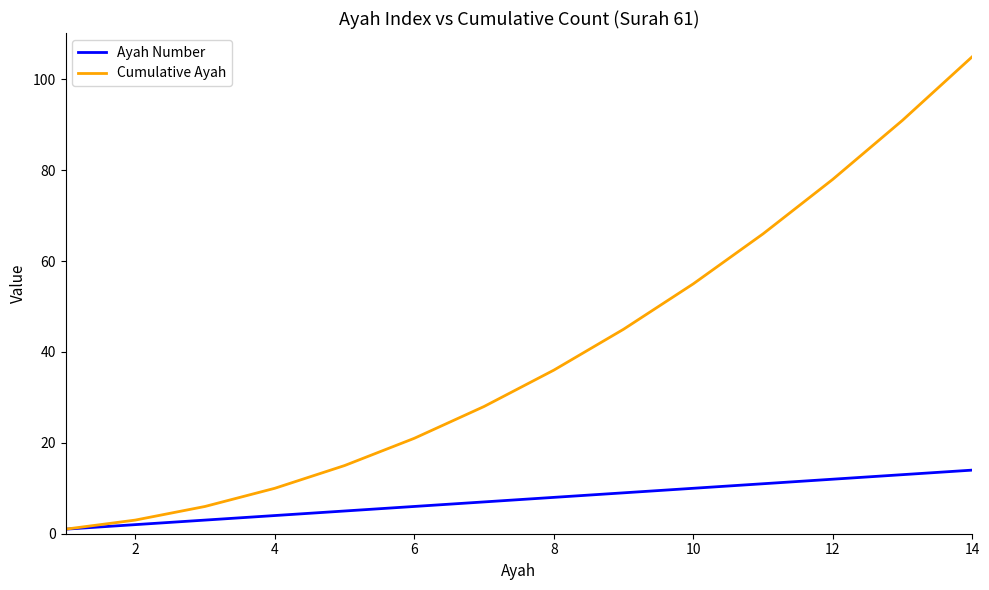

Which series has the largest range (max minus min)?

Cumulative Ayah